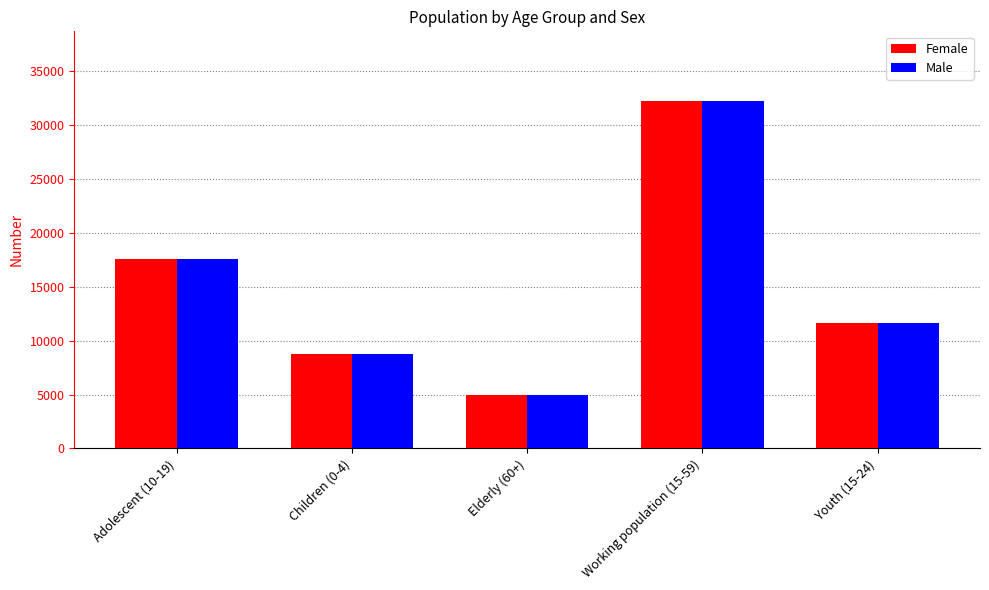

Count the number of categories in the chart.

5